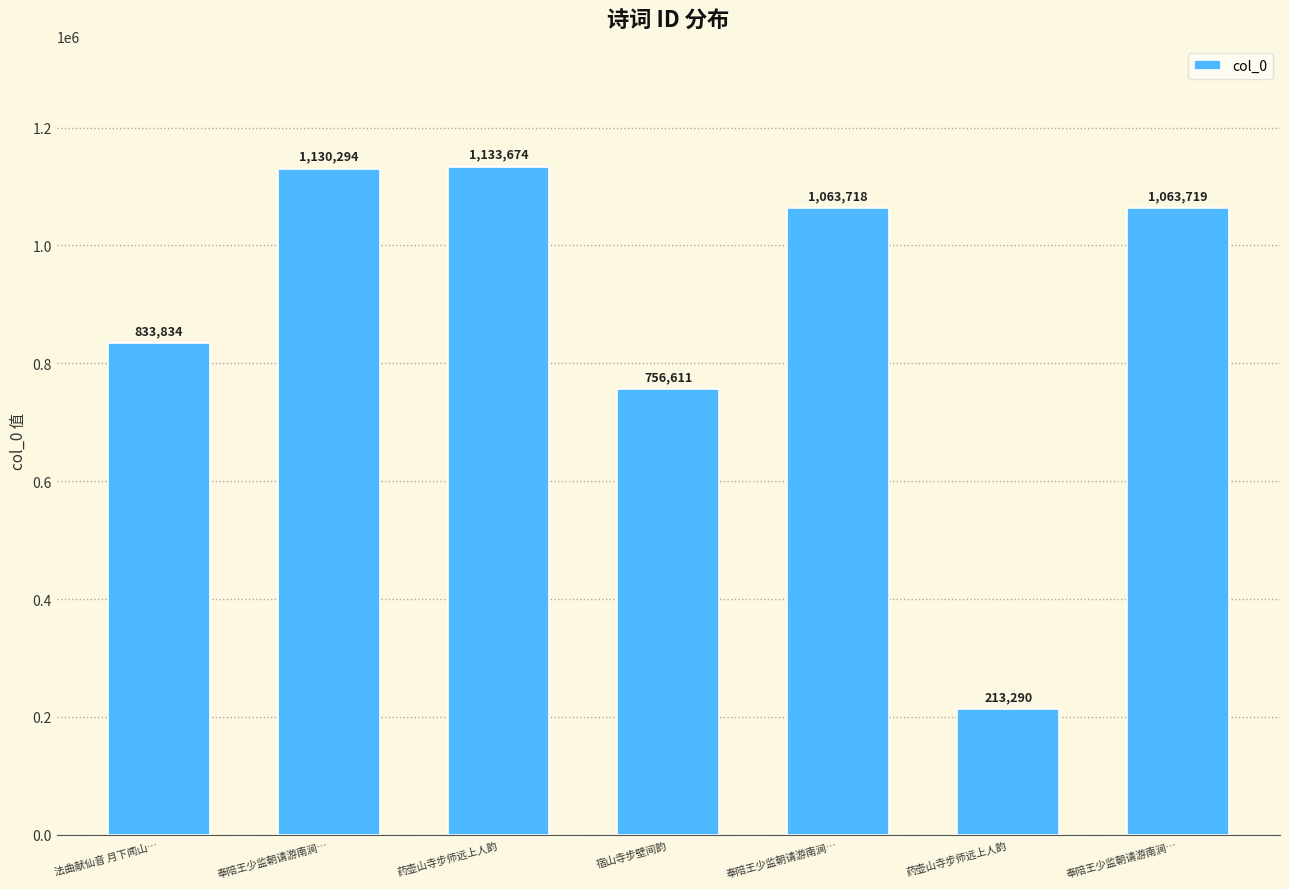

Rank the categories by value from lowest to highest.

药壶山寺步师远上人韵, 宿山寺步壁间韵, 法曲献仙音 月下闻山…, 奉陪王少监朝请游南涧…, 奉陪王少监朝请游南涧…, 奉陪王少监朝请游南涧…, 药壶山寺步师远上人韵